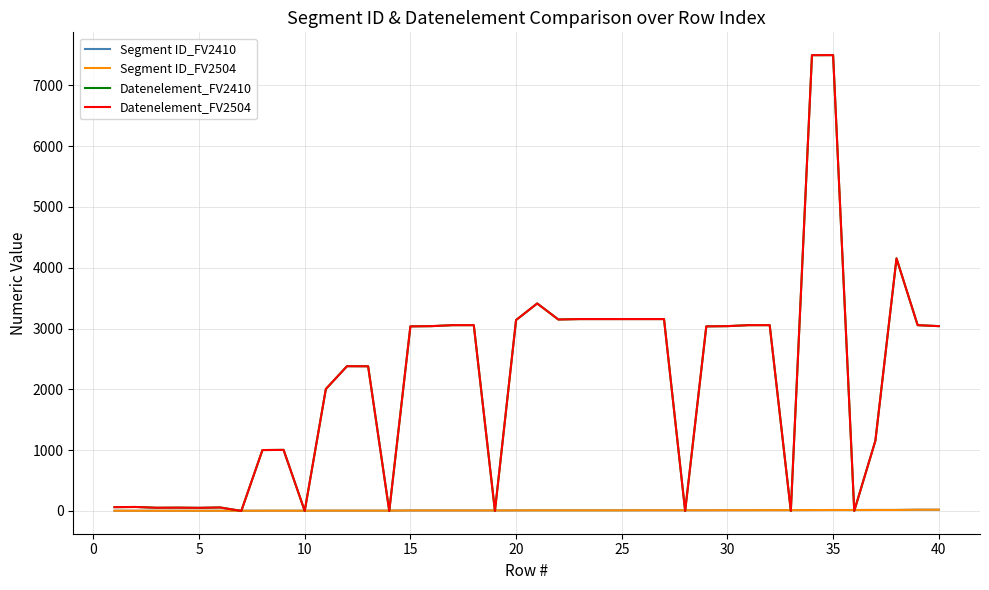

What is the average value of the Segment ID_FV2410 series?

9